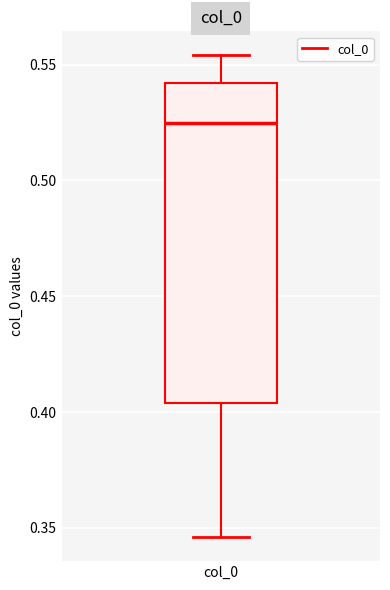

Where is the lower edge of the box for col_0 on the y-axis? The values are not printed on the chart, so give them approximately, as read against the axis.

0.405